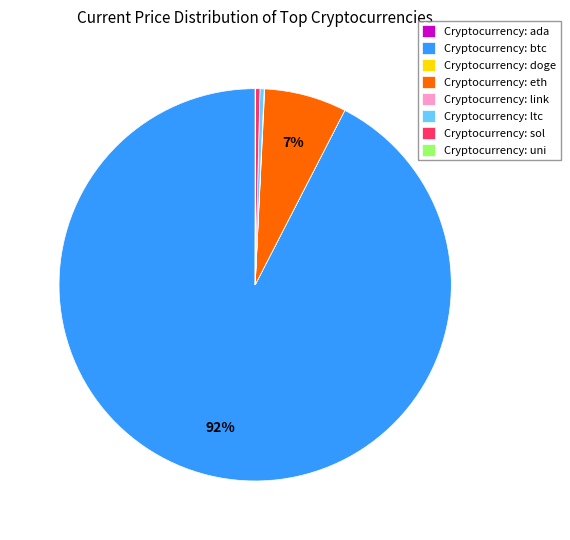

Do Cryptocurrency: sol and Cryptocurrency: ltc together represent more than half of the pie?

No